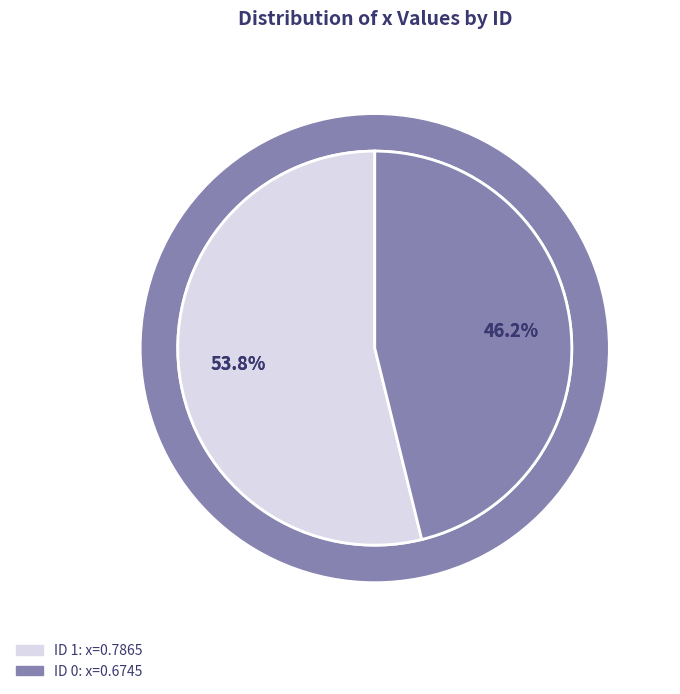

Rank the categories by value from highest to lowest.

1, 0